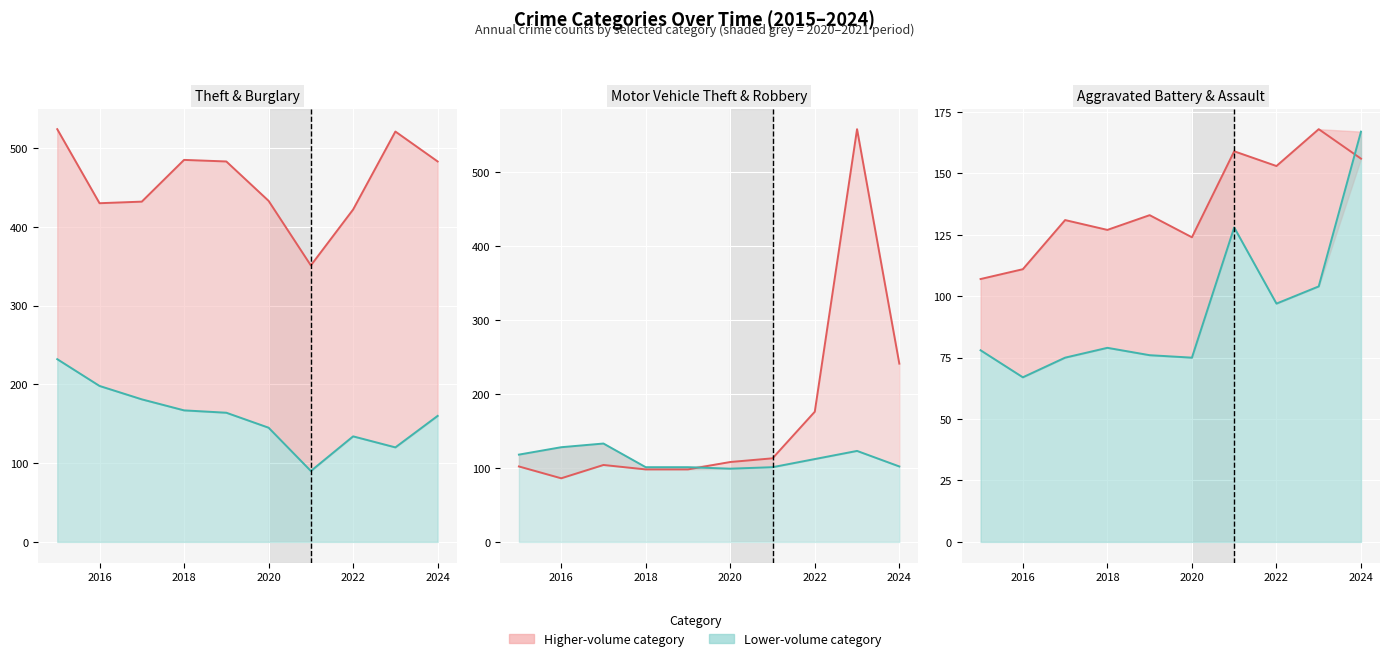

How many distinct data groups are displayed?

6